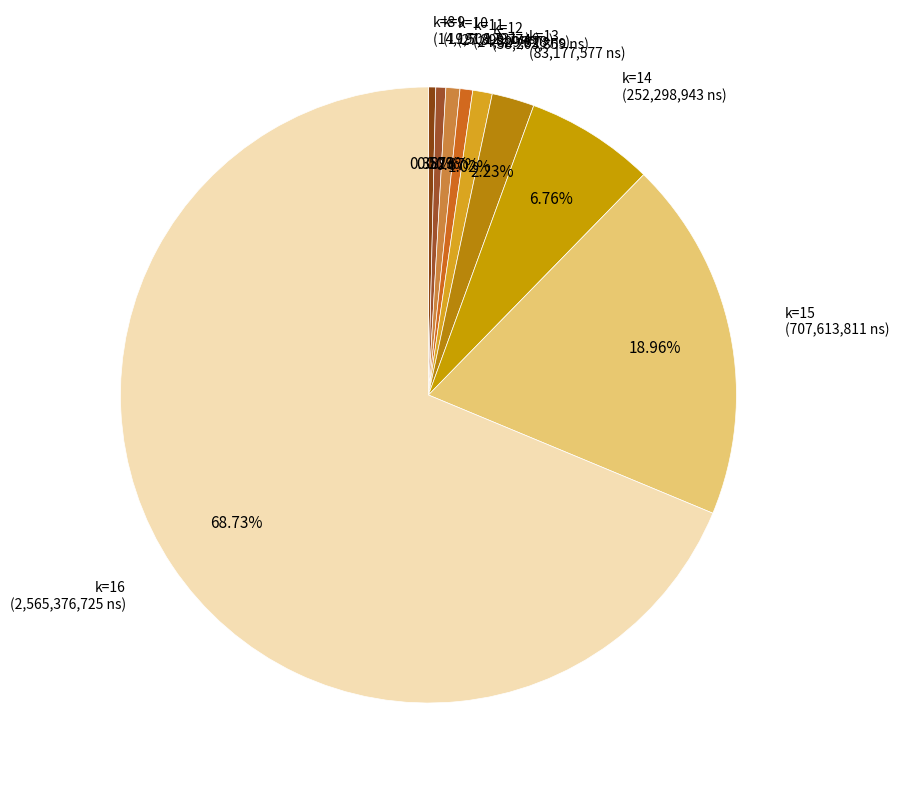

How many segments does this pie chart have?

9